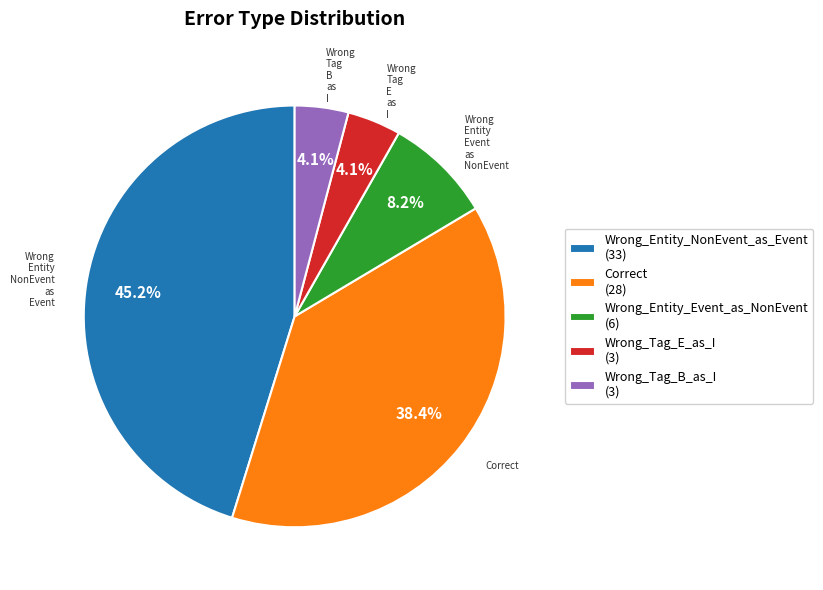

Is the sum of Correct and Wrong_Tag_B_as_I greater than half?

No